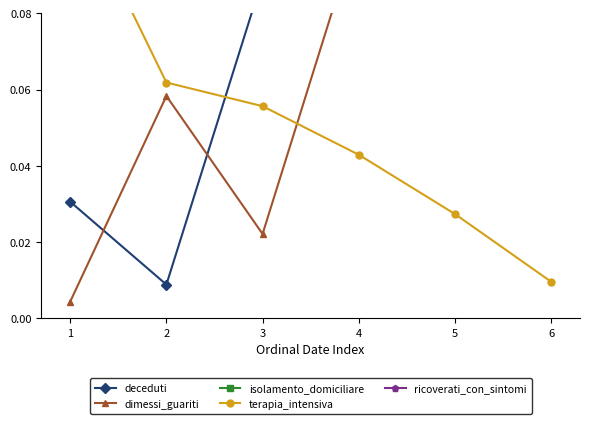

True or false: terapia_intensiva has more than 2 points higher than both neighbors.

False